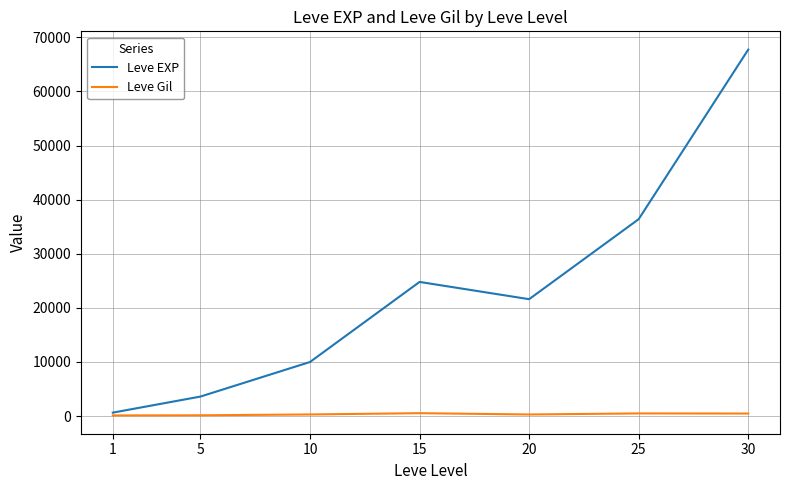

What is the highest value of the Leve EXP series?

67730